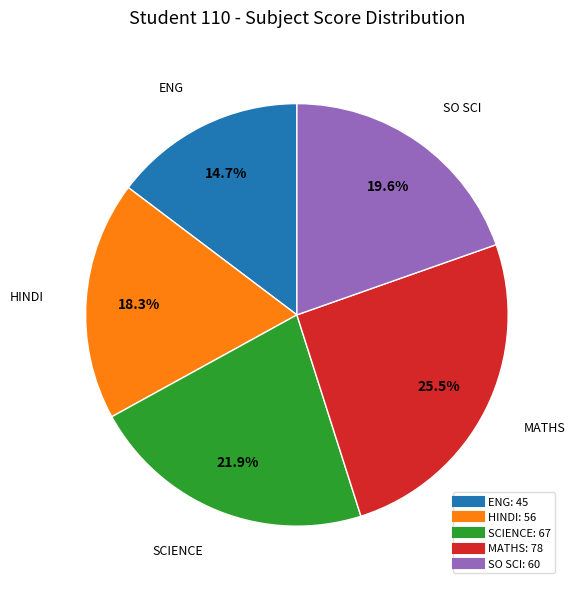

Is SCIENCE the majority of the pie?

No